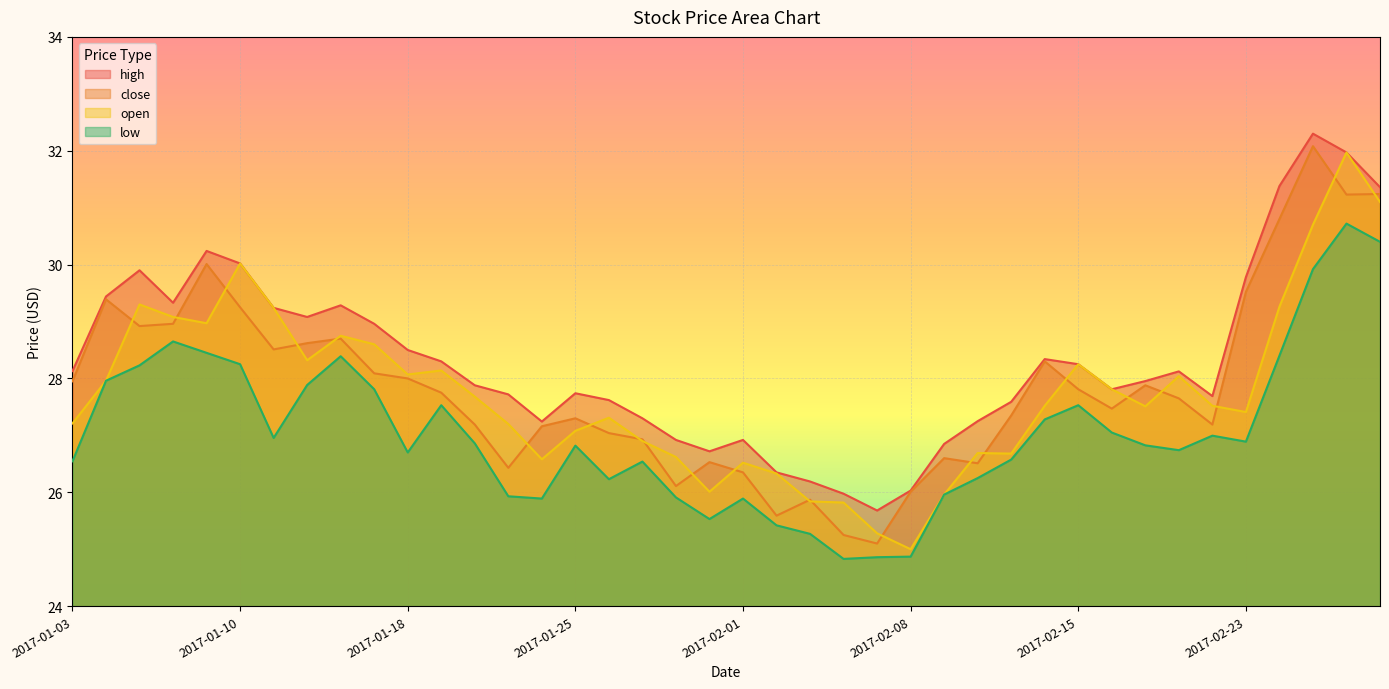

At 2017-01-17, list the series in order from smallest to largest.

low, close, open, high